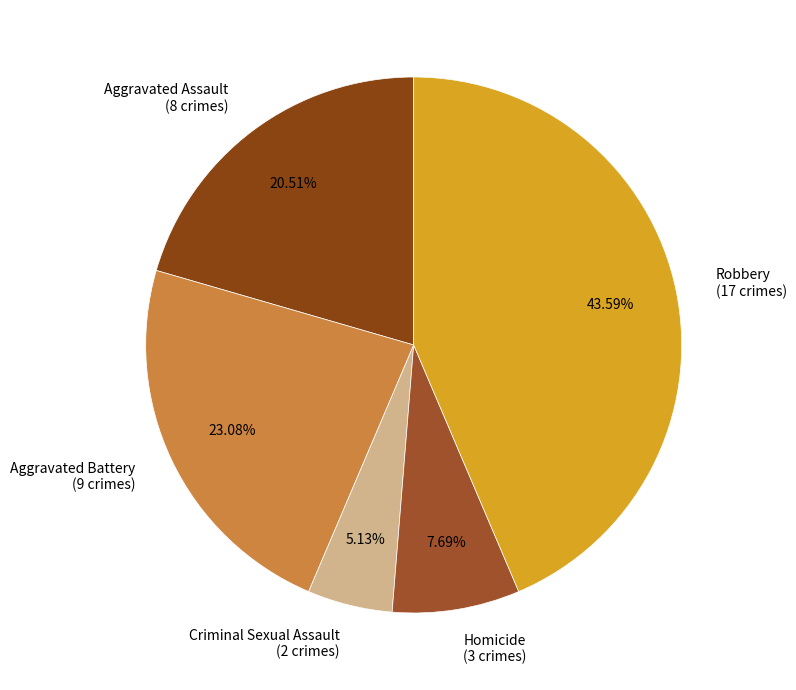

Which slice is the smallest?

Criminal Sexual Assault